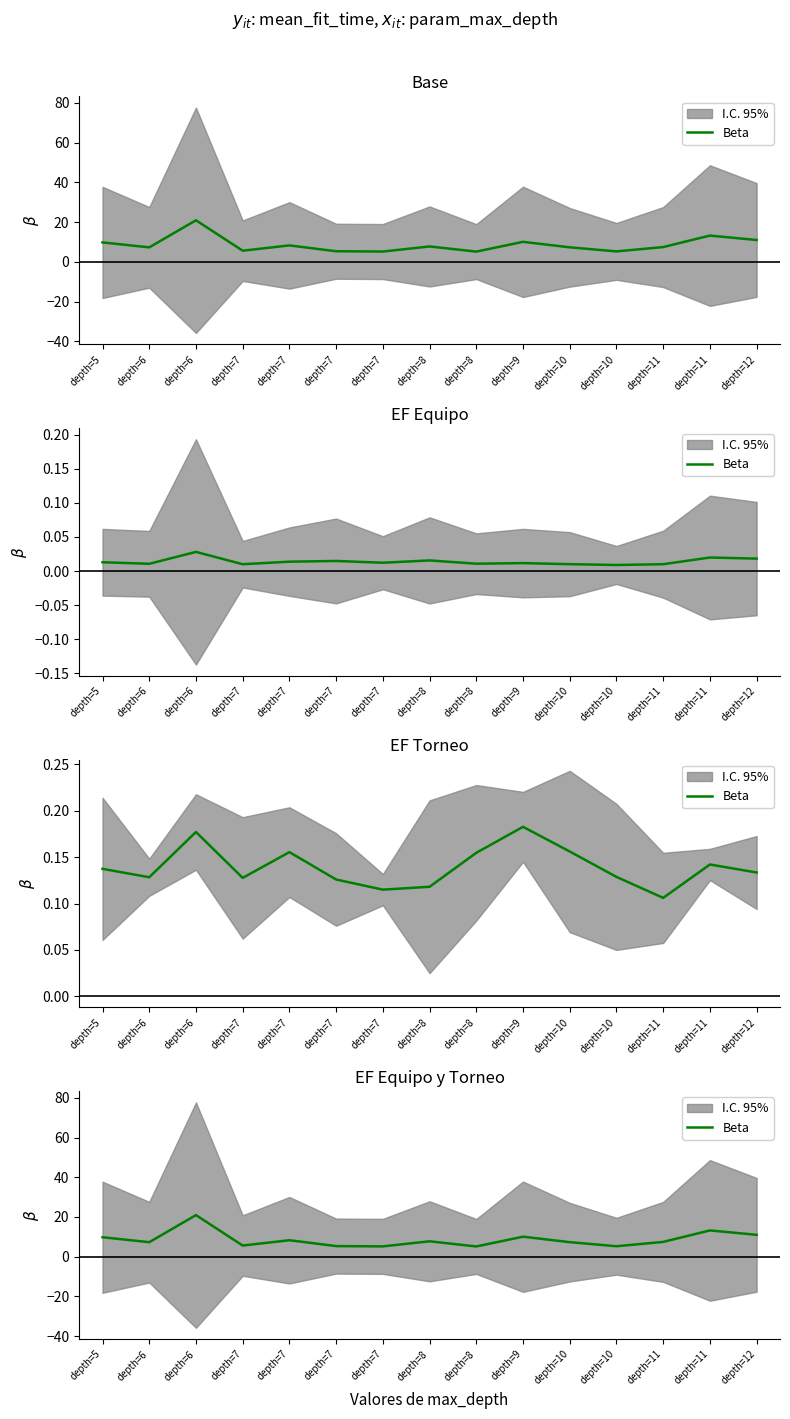

Which category has the highest value across all series?

depth=6